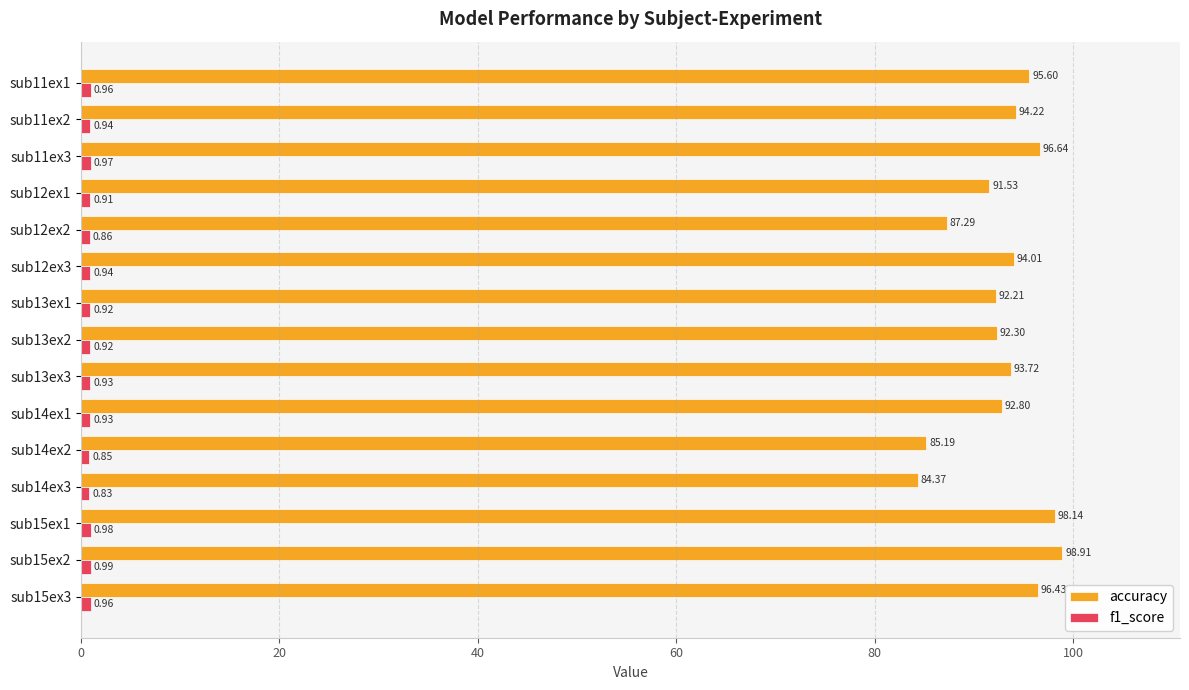

Rank the categories by accuracy value from highest to lowest.

sub15ex2, sub15ex1, sub11ex3, sub15ex3, sub11ex1, sub11ex2, sub12ex3, sub13ex3, sub14ex1, sub13ex2, sub13ex1, sub12ex1, sub12ex2, sub14ex2, sub14ex3